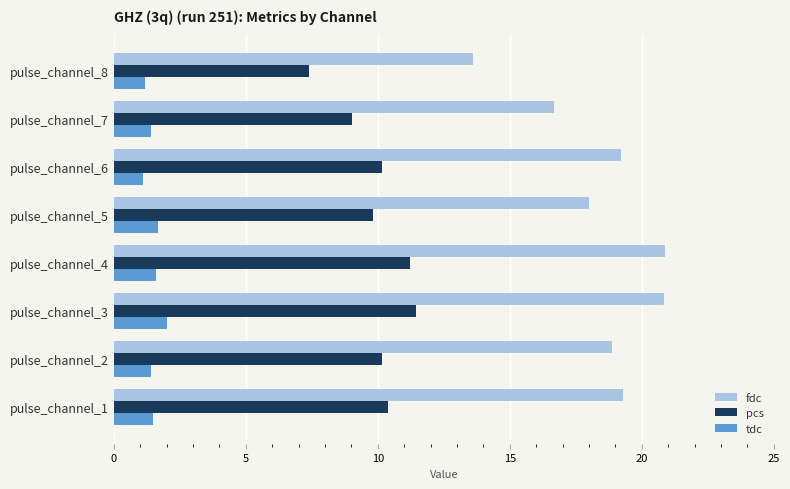

The tdc series shows 0.3 at pulse_channel_4. True or false?

False